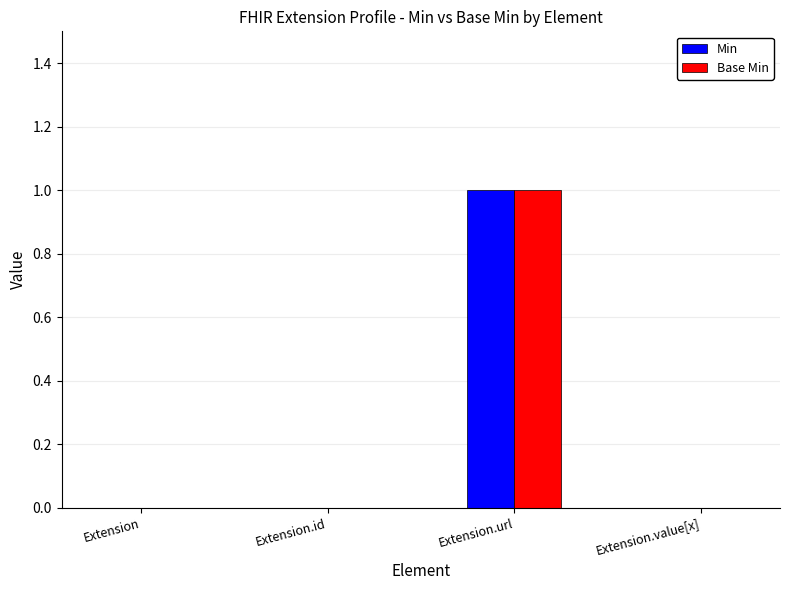

How many groups of bars are there?

4